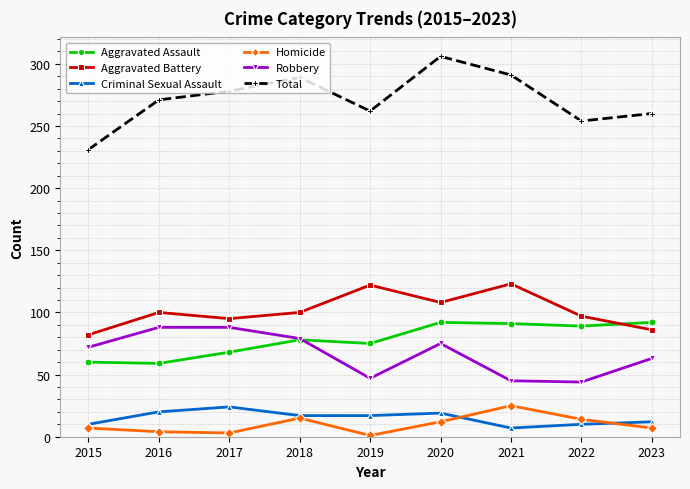

Count the number of data series in this chart.

6